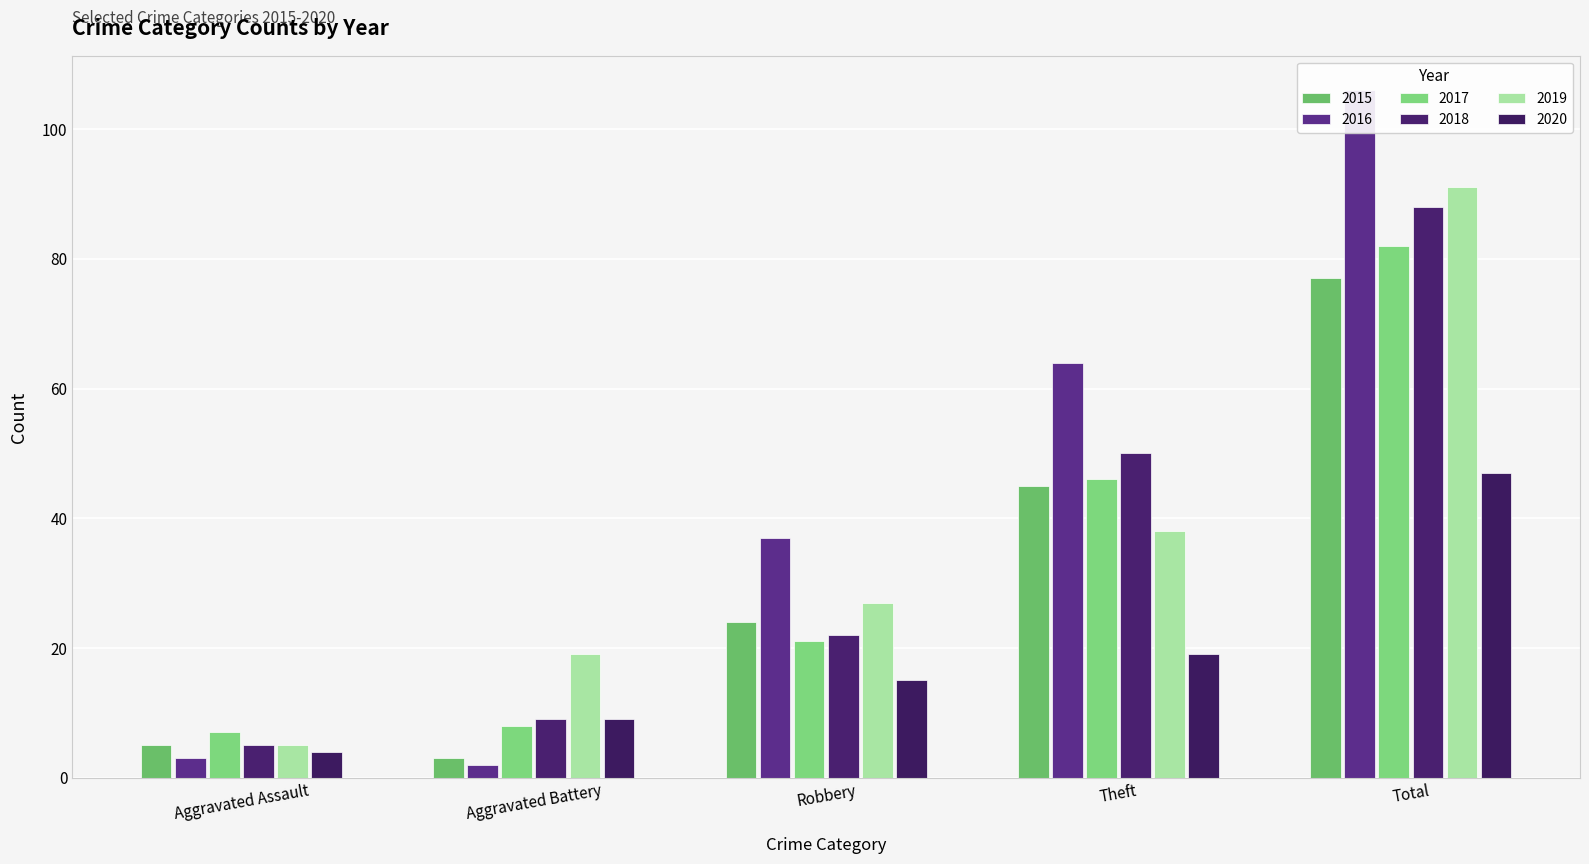

Reading left to right, list all the values displayed in this chart.

2015: Aggravated Assault=5	Aggravated Battery=3	Robbery=24	Theft=45	Total=77
2016: Aggravated Assault=3	Aggravated Battery=2	Robbery=37	Theft=64	Total=106
2017: Aggravated Assault=7	Aggravated Battery=8	Robbery=21	Theft=46	Total=82
2018: Aggravated Assault=5	Aggravated Battery=9	Robbery=22	Theft=50	Total=88
2019: Aggravated Assault=5	Aggravated Battery=19	Robbery=27	Theft=38	Total=91
2020: Aggravated Assault=4	Aggravated Battery=9	Robbery=15	Theft=19	Total=47